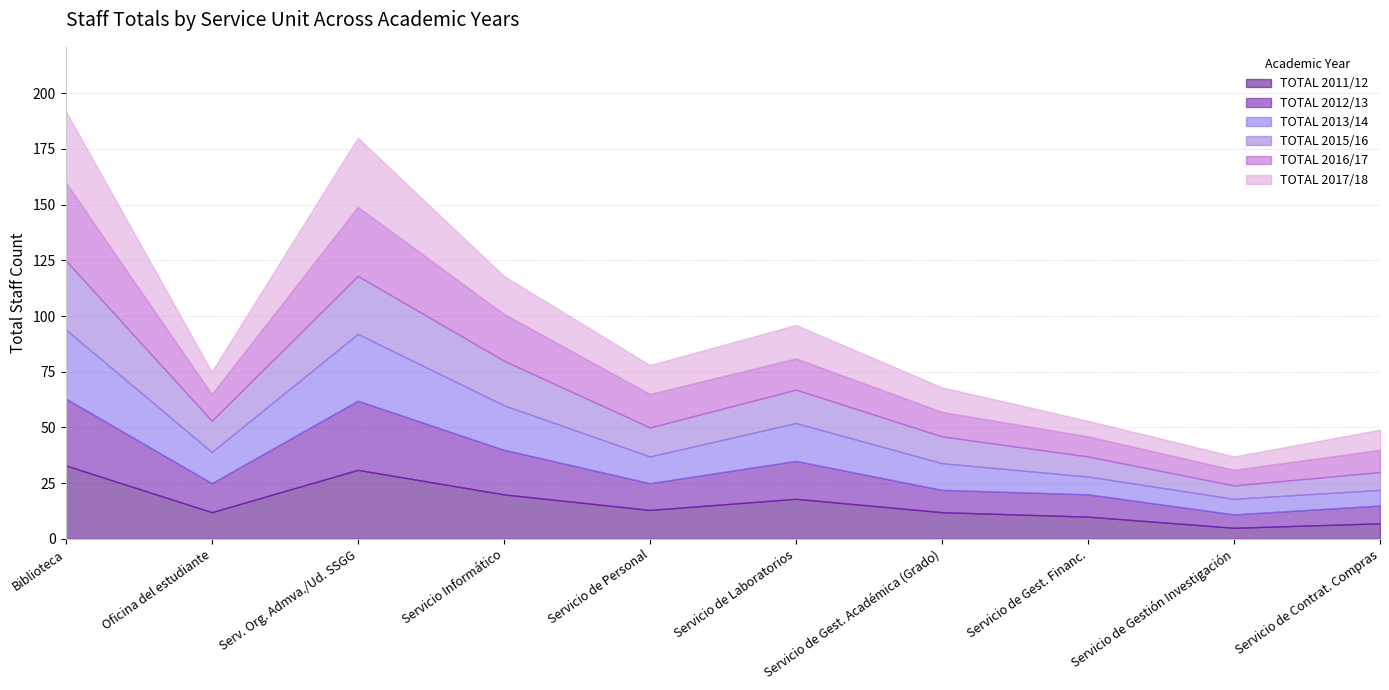

What are all the series names shown in the legend?

TOTAL 2011/12, TOTAL 2012/13, TOTAL 2013/14, TOTAL 2015/16, TOTAL 2016/17, TOTAL 2017/18